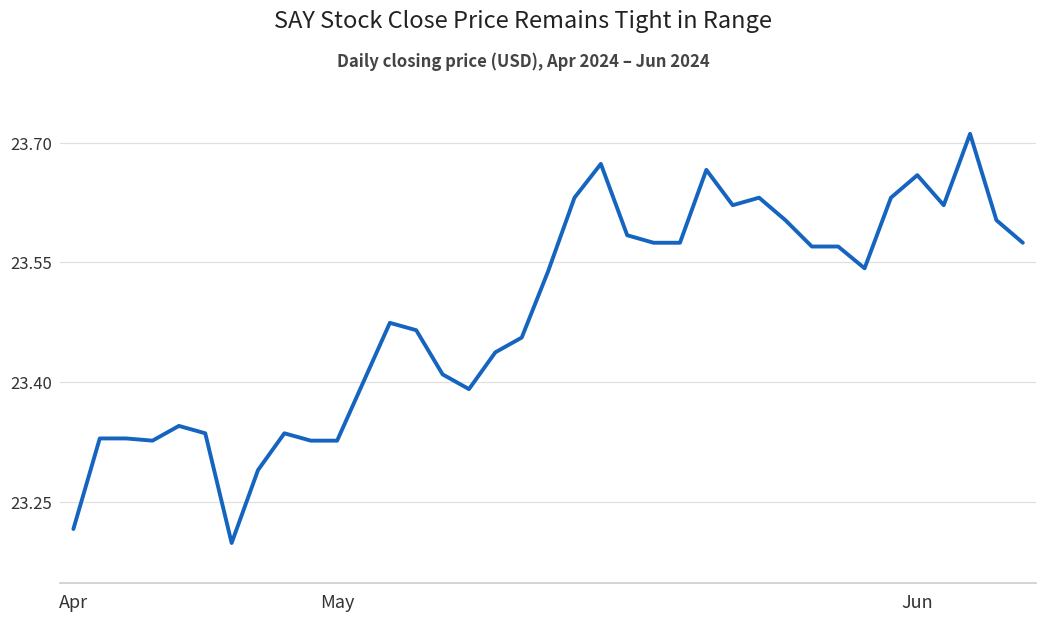

How many lines are shown in the chart?

1